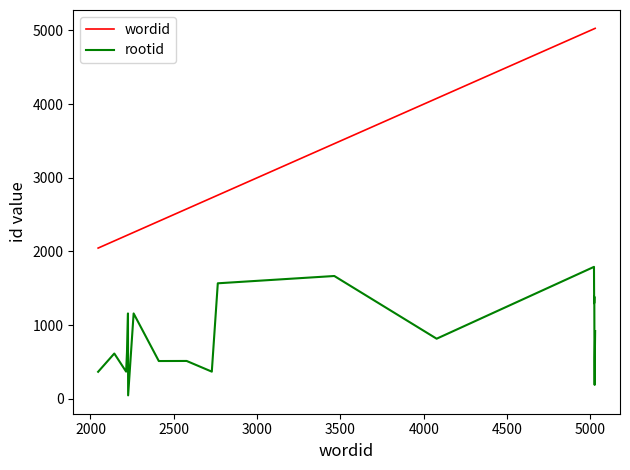

What is the difference between the maximum and minimum values in the rootid series?

1744